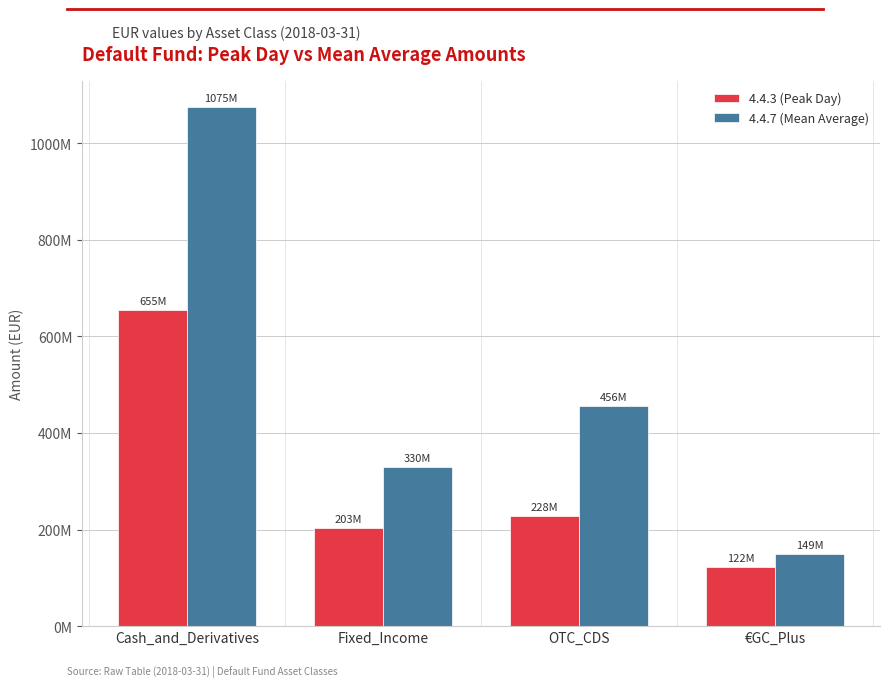

Rank the categories by 4.4.3 (Peak Day) value from highest to lowest.

Cash_and_Derivatives, OTC_CDS, Fixed_Income, €GC_Plus